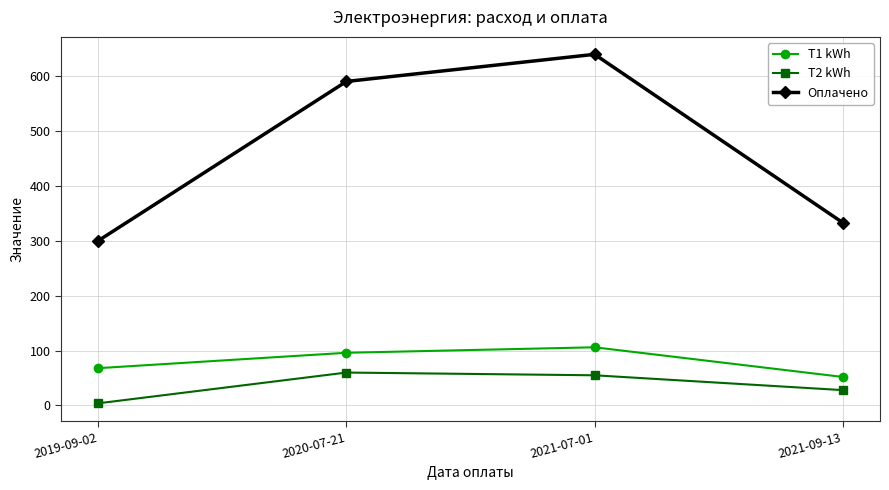

What is the lowest value of the T2 kWh series?

4.0